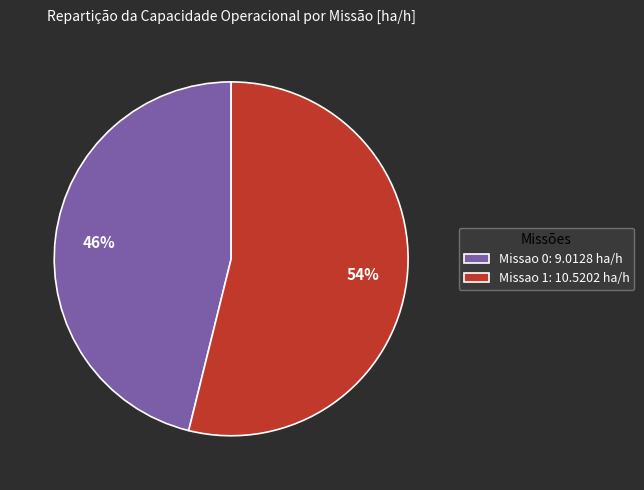

To the nearest percent, what portion does Missao 0 represent?

46%